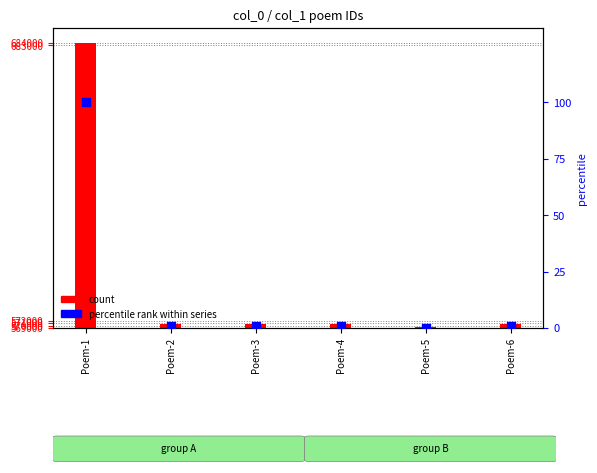

Which series has the largest Y range (max minus min)?

col_0 count